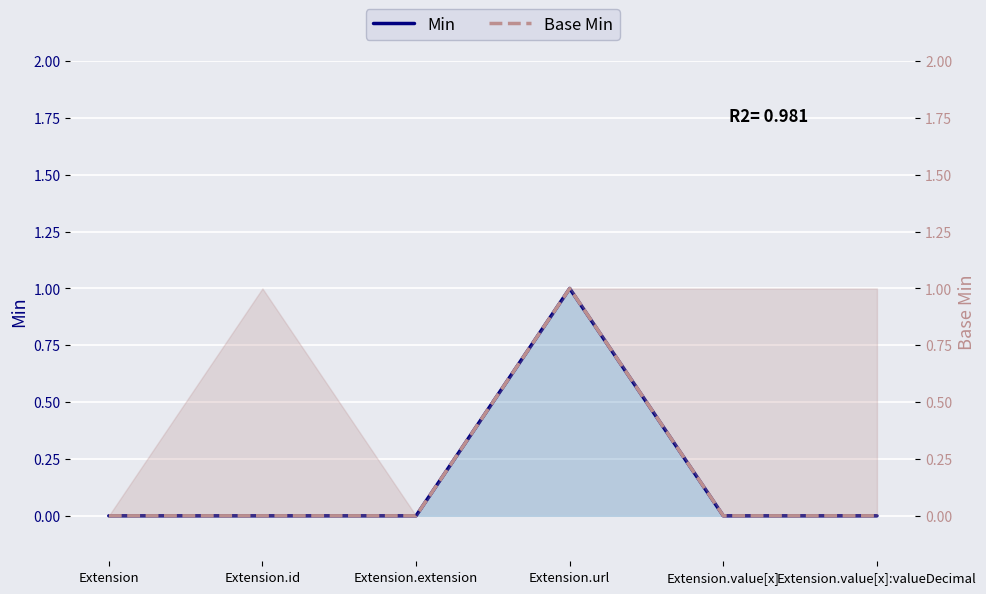

Reading right to left, extract all data points from this chart.

Min: 0	0	1	0	0	0
Base Min: 0	0	1	0	0	0